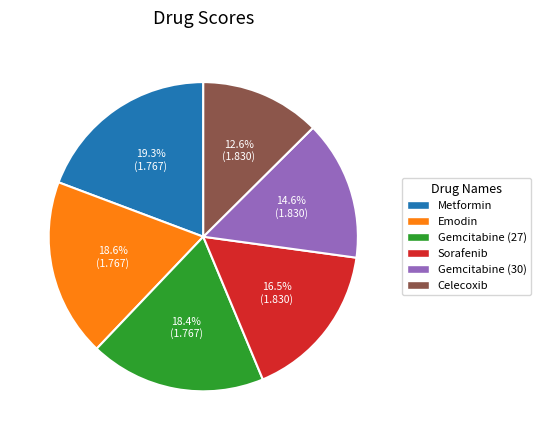

Count the number of slices in the pie.

6